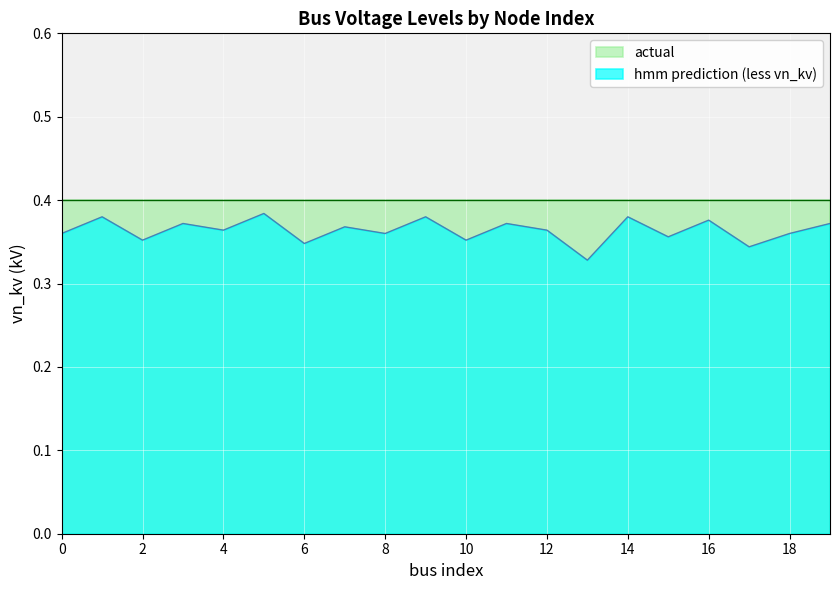

What is the minimum value for vn_kv_pred?

0.3